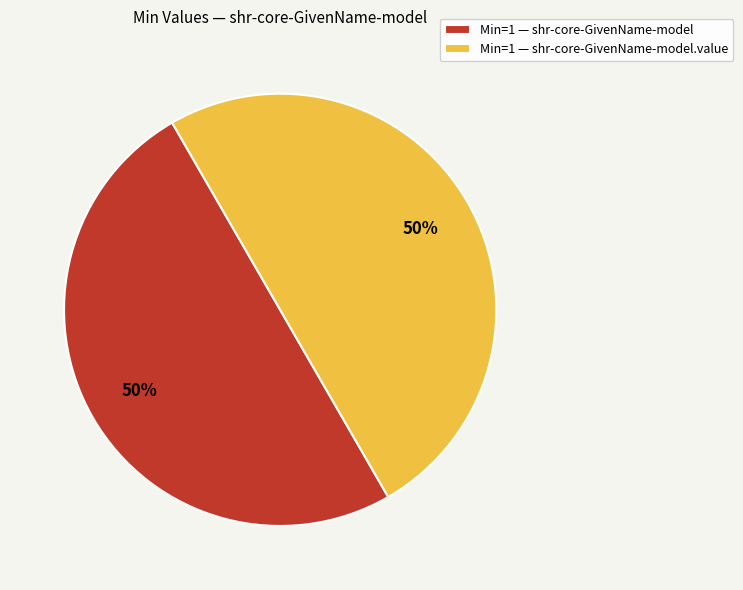

Is it true that Min=1 — shr-core-GivenName-model is 50% of the pie?

True